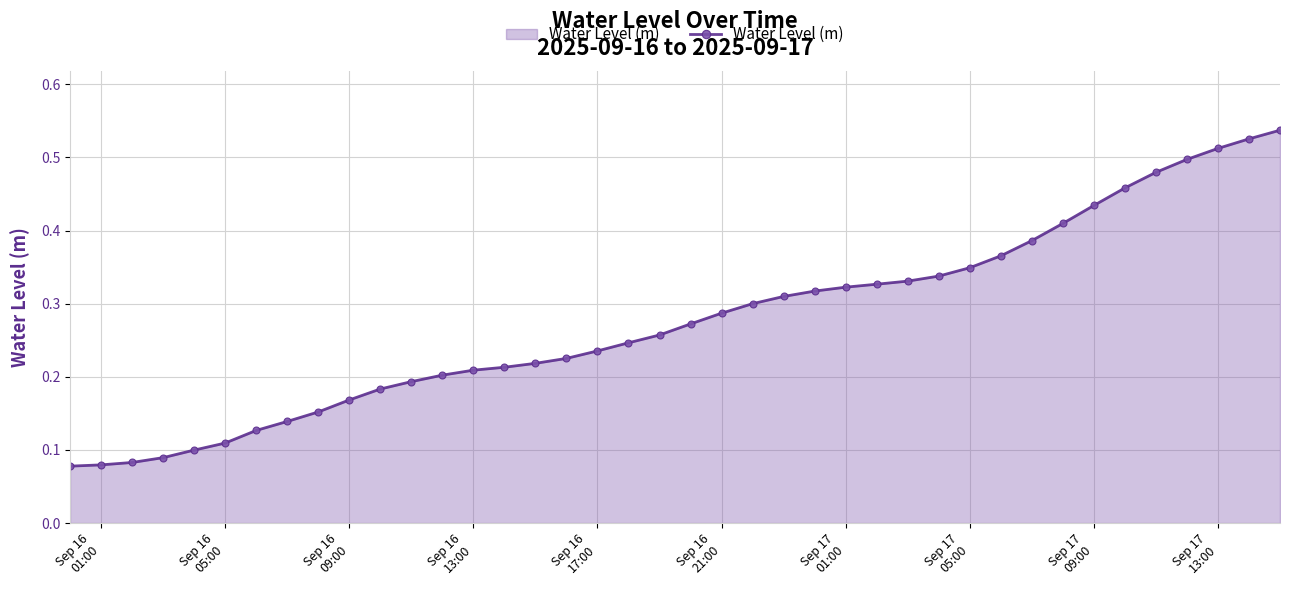

What is the sum of all values?

11.1